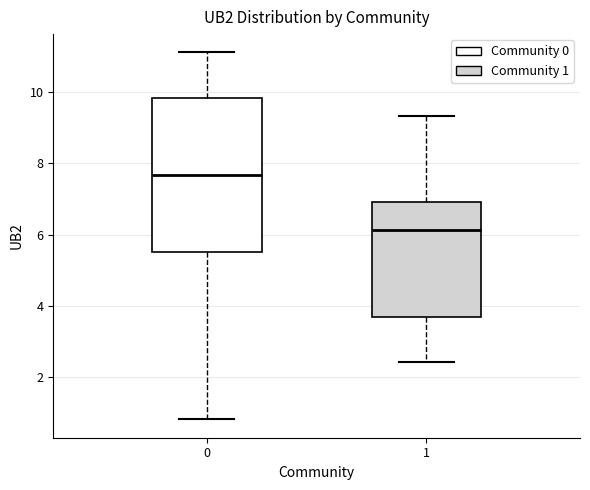

Which box has the highest median line?

0